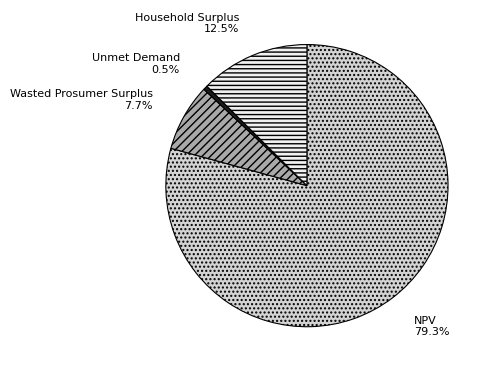

True or false: NPV accounts for 79% of the total.

True